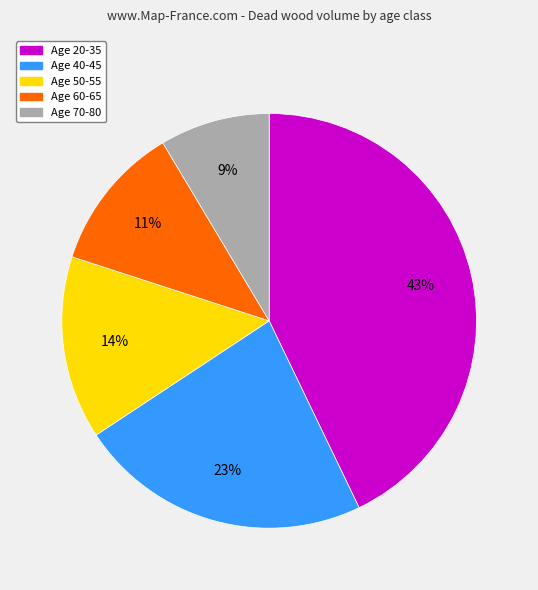

Count the number of slices in the pie.

5